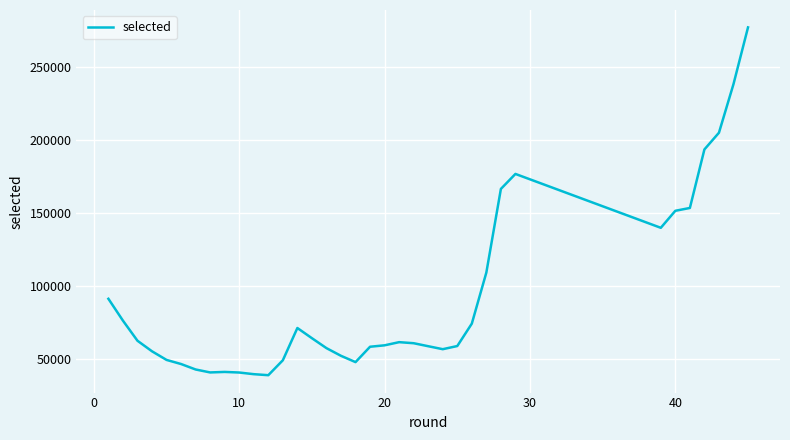

What is the greatest value displayed?

276847